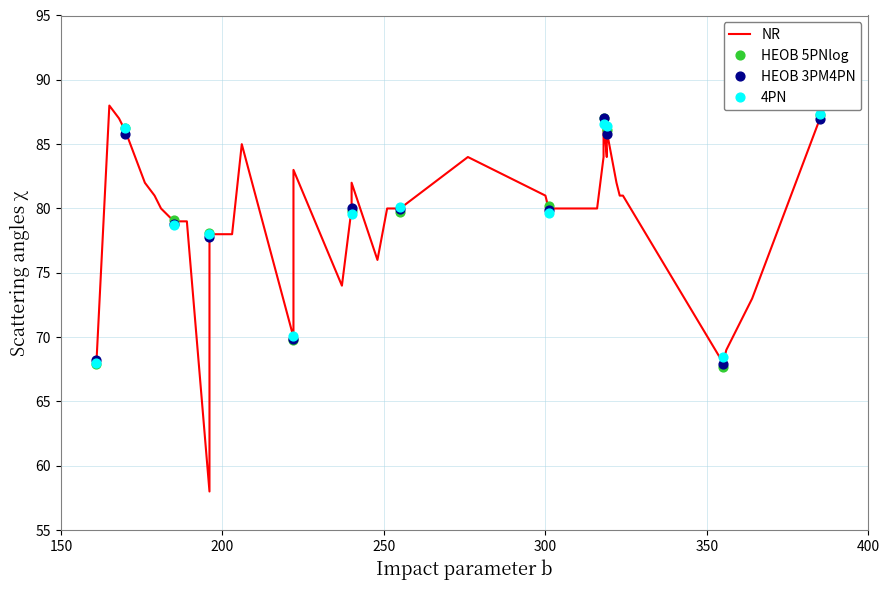

Between 170 and 355, which is larger?

170